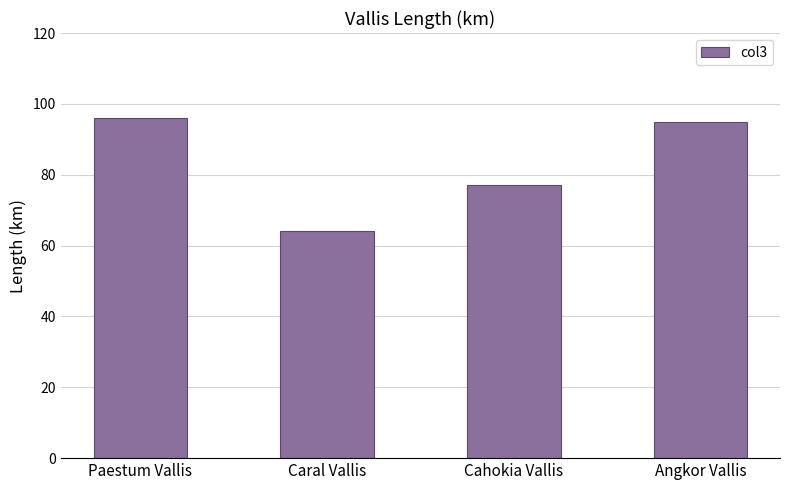

Reading right to left, transcribe all the data shown in this chart.

Angkor Vallis=95	Cahokia Vallis=77	Caral Vallis=64	Paestum Vallis=96